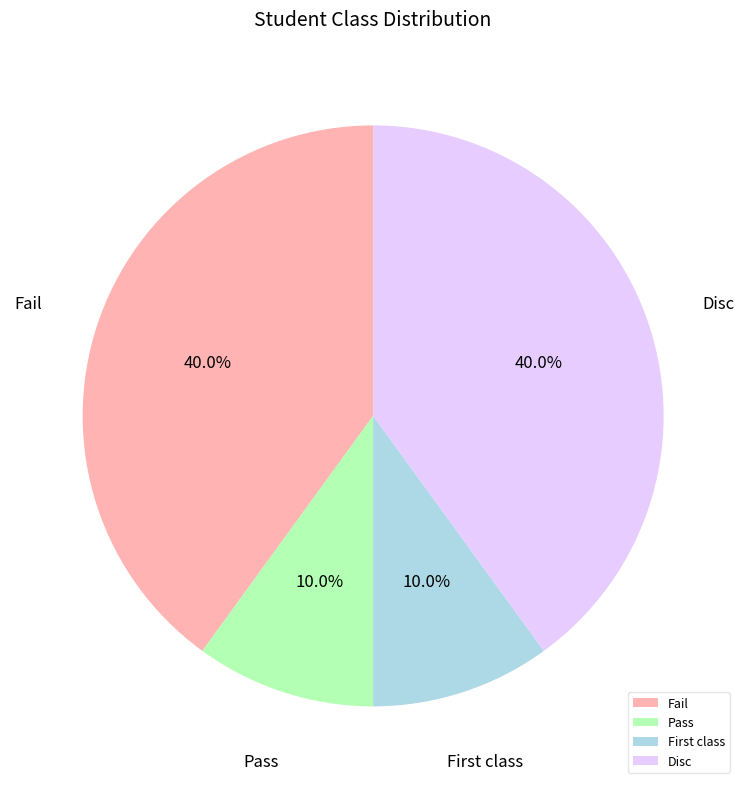

Which has a higher value, Fail or Pass?

Fail